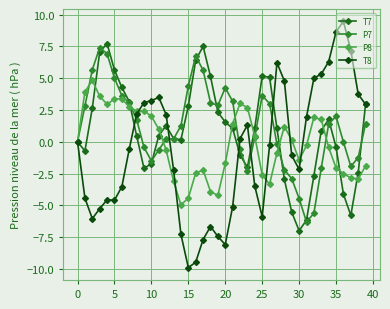

True or false: P8 has more than 0 points higher than both neighbors.

True